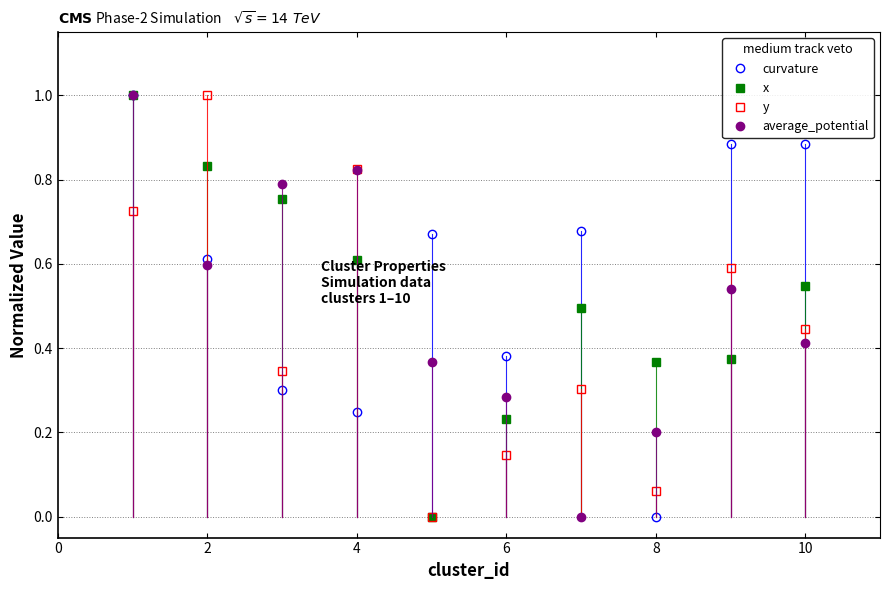

What is the greatest value displayed?

1.0